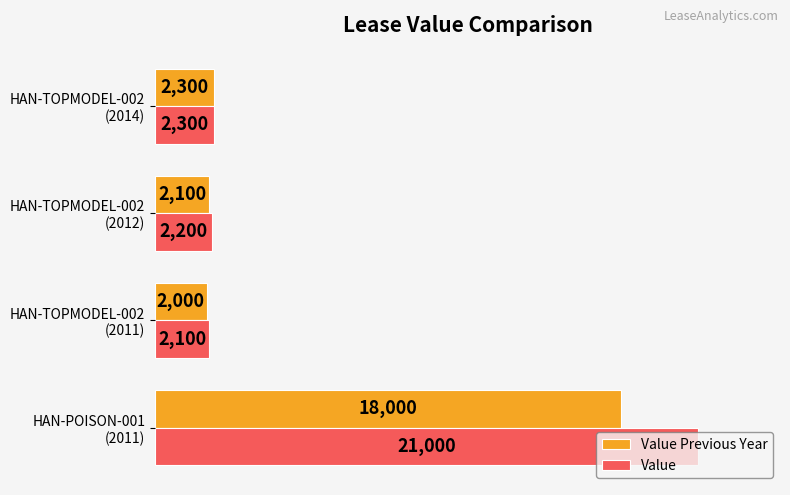

What is the sum of all Value Previous Year values?

24400